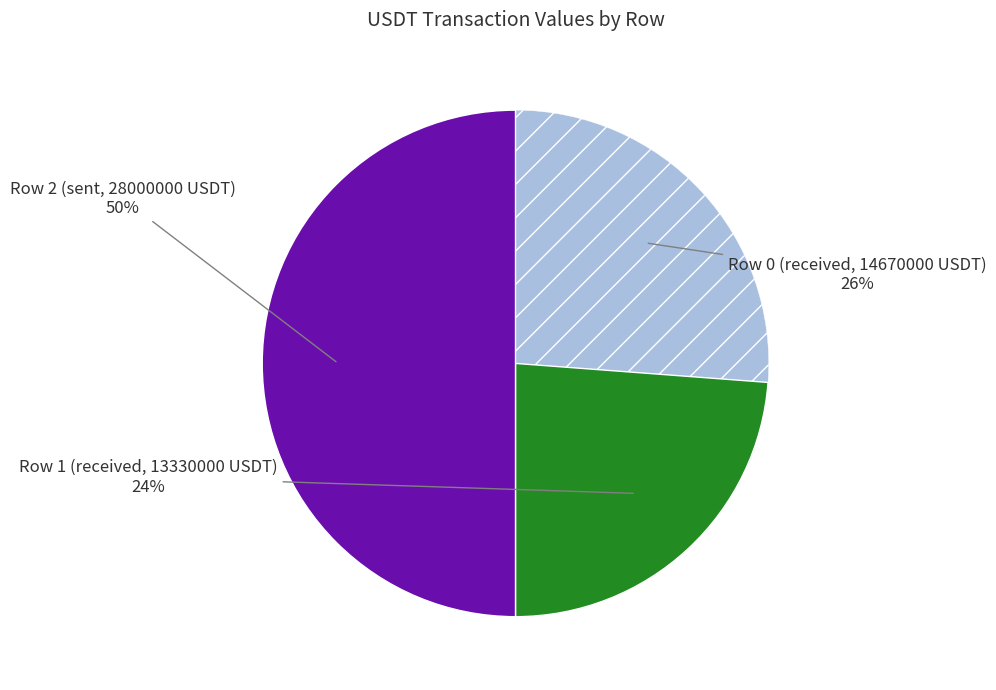

To the nearest percent, what is the average slice percentage?

33%